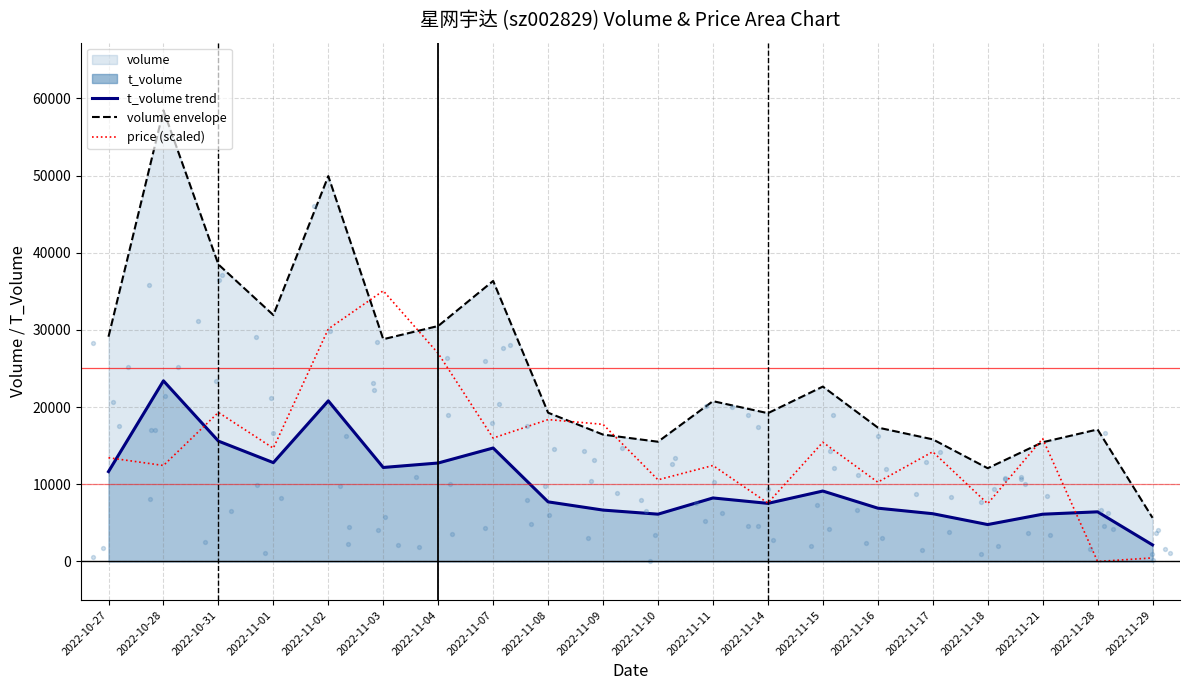

Between 2022-11-16 and 2022-11-28, which is larger?

2022-11-16